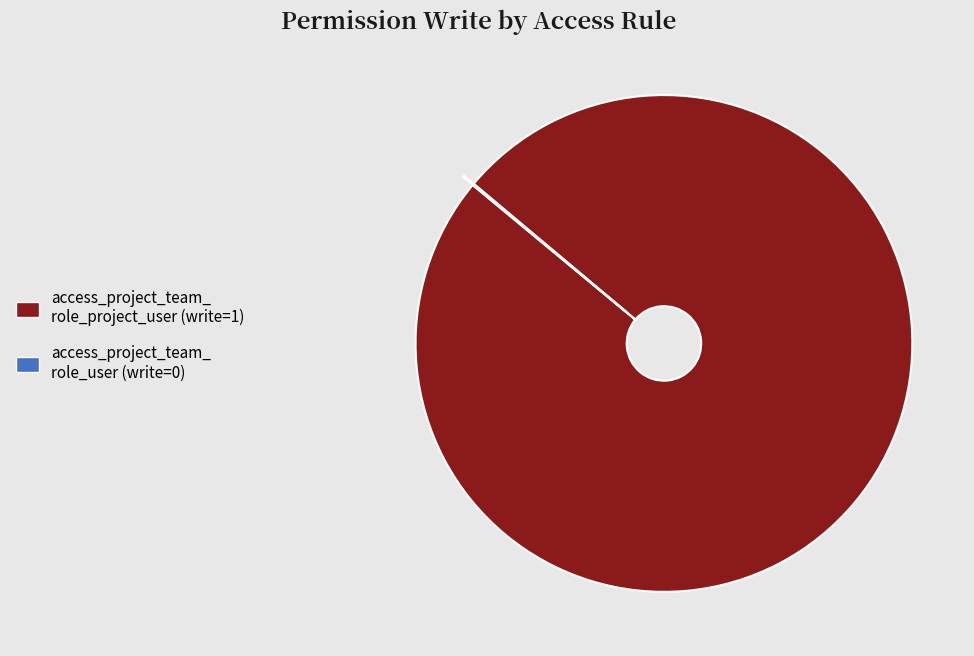

Is there a majority slice in this chart?

Yes